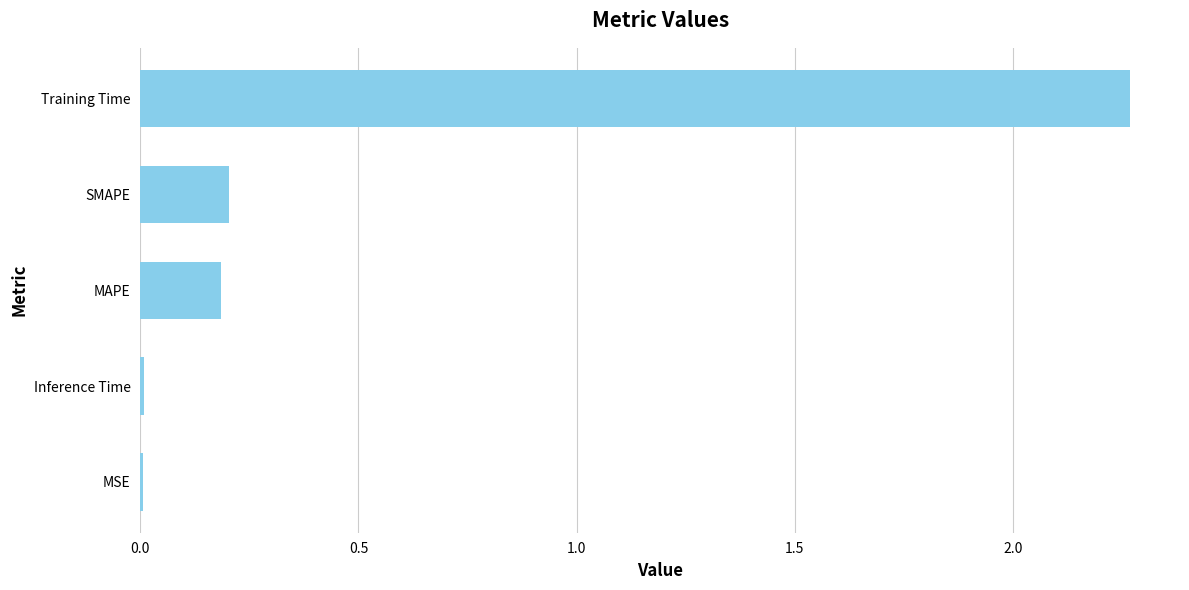

Which has a higher value, SMAPE or Inference Time?

SMAPE